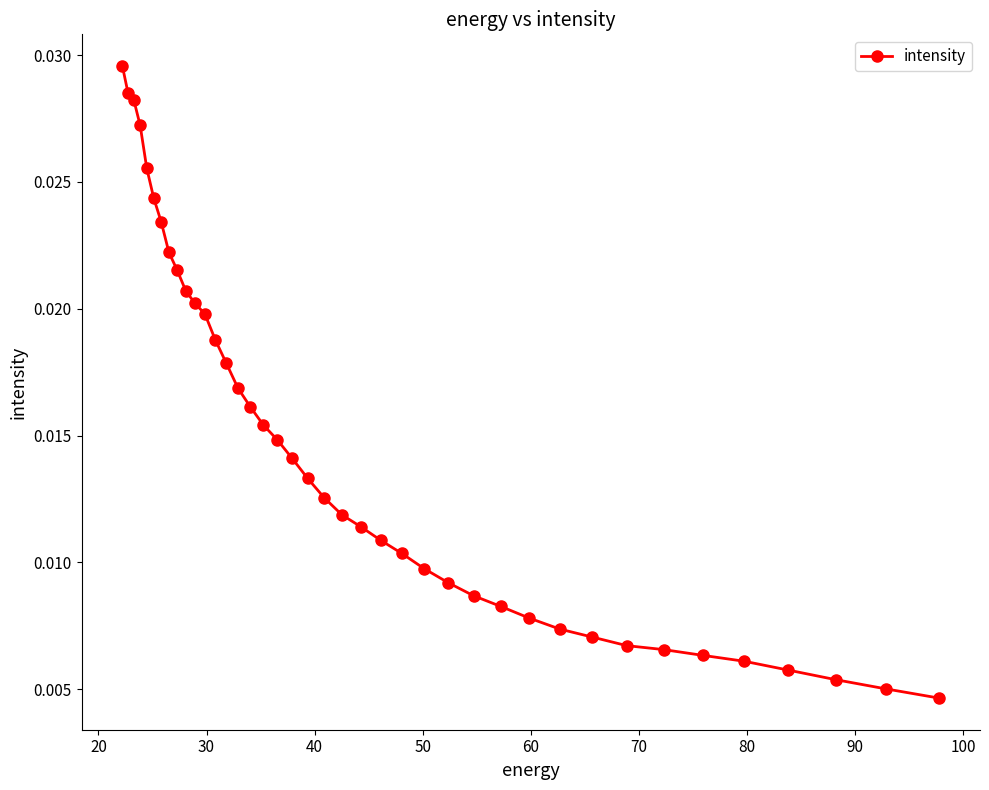

Count the values in the range 0 to 1.

40